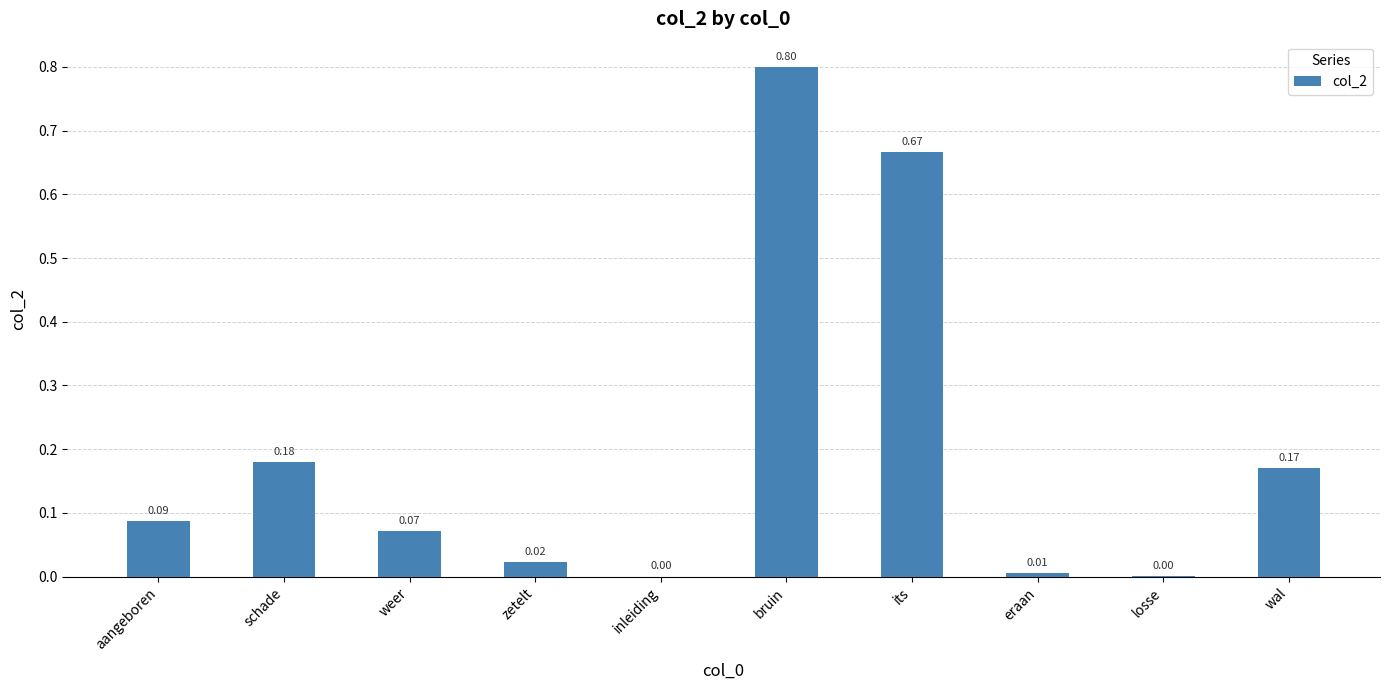

What is the change in value from schade to bruin?

+0.6